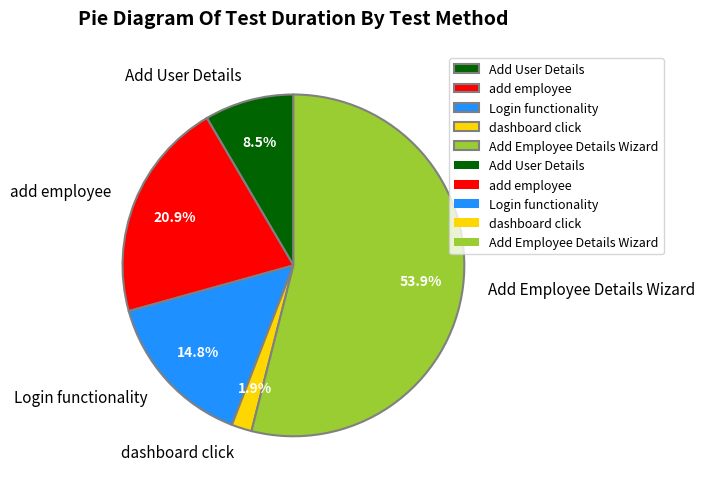

Is Add Employee Details Wizard the majority of the pie?

Yes